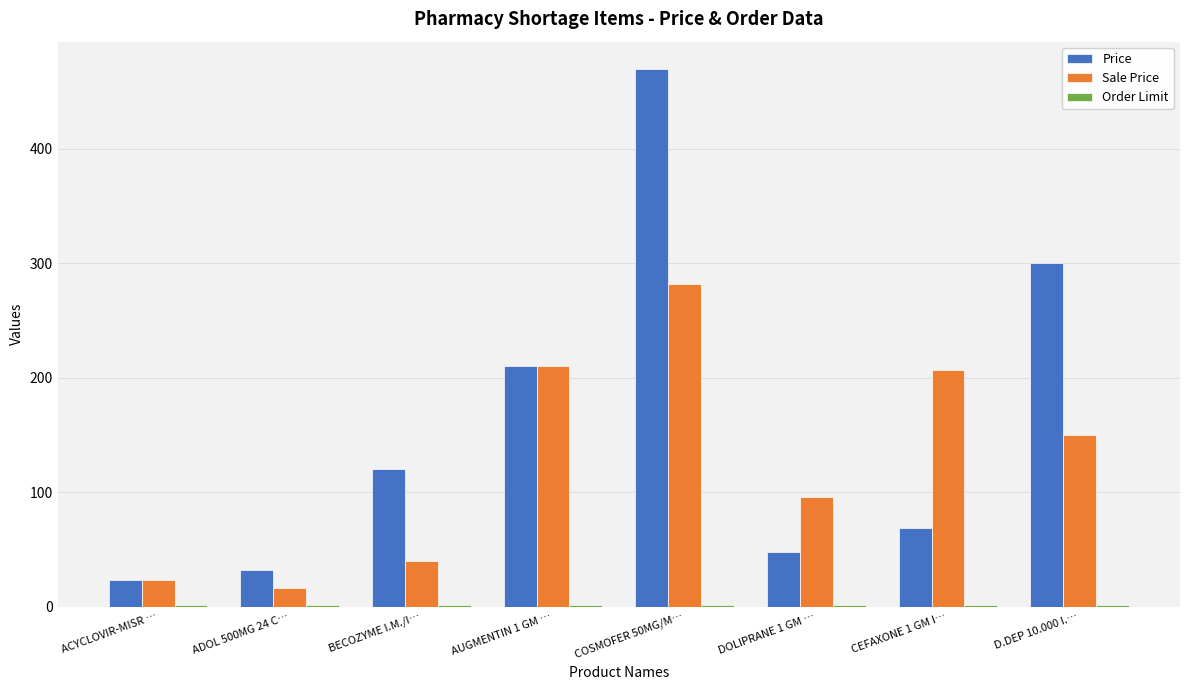

At which label is Price closest to 246?

AUGMENTIN 1 GM …